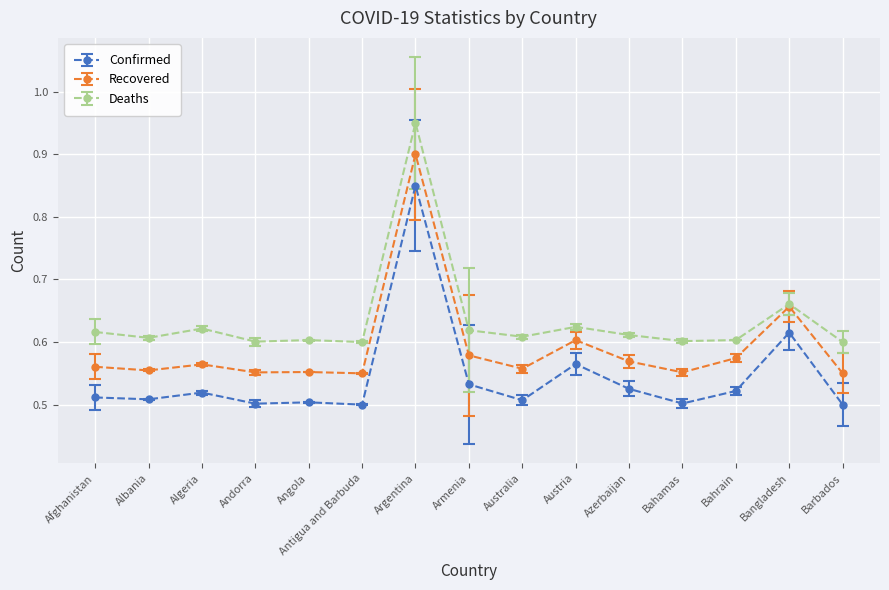

Which category has the highest value in the Confirmed series?

Argentina